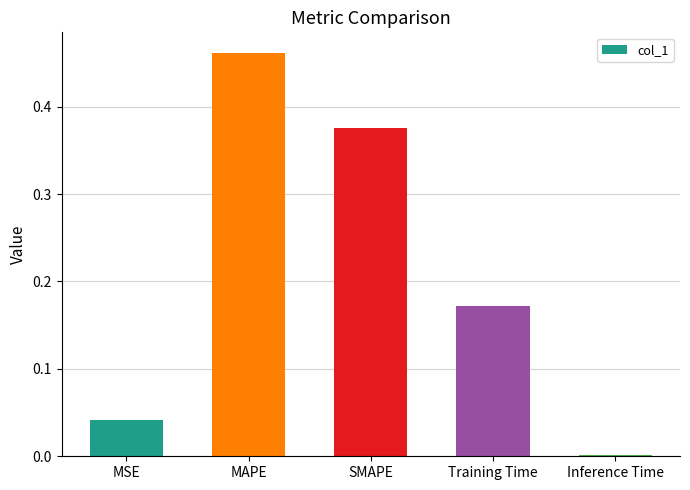

The value at Training Time is 0.1. True or false?

False